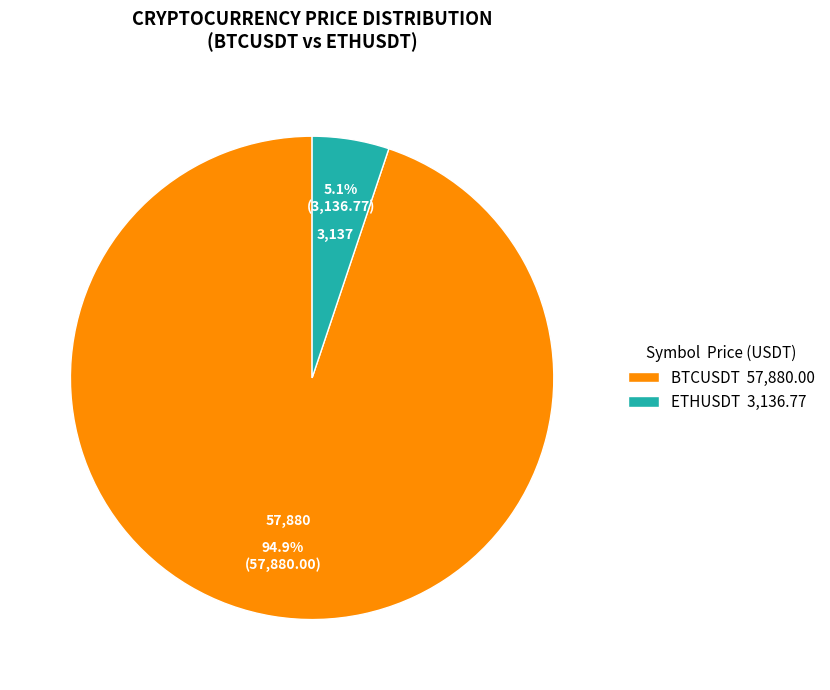

Which slice is the smallest?

ETHUSDT